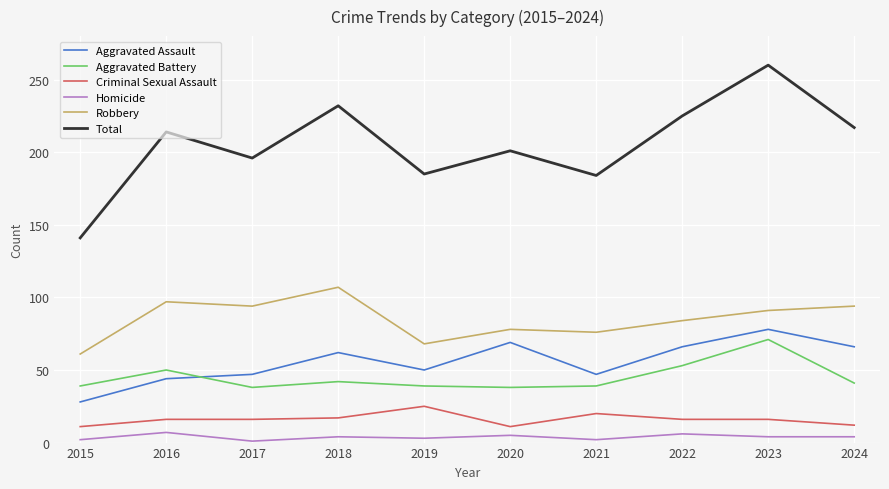

At which label is Aggravated Battery closest to 54?

2022